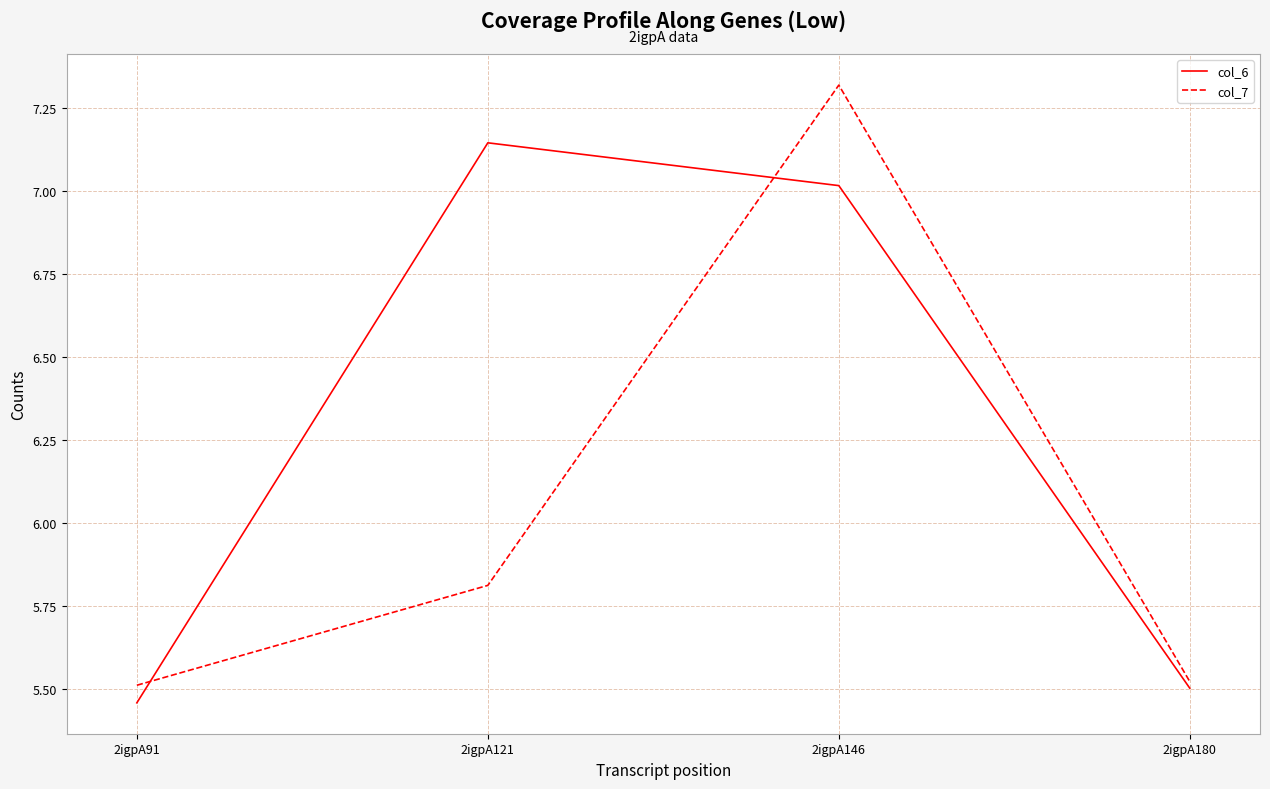

After their last crossing, which series has the higher values: col_7 or col_6?

col_7